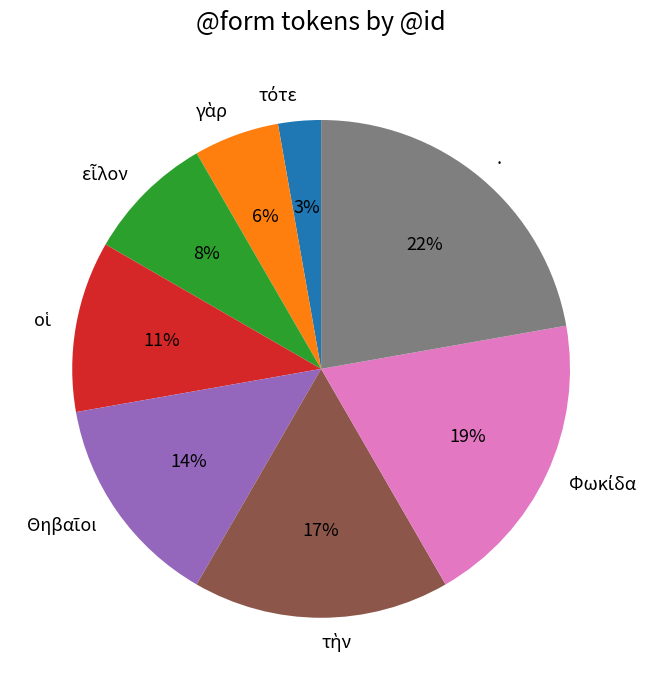

To the nearest percent, what is the average slice percentage?

12%